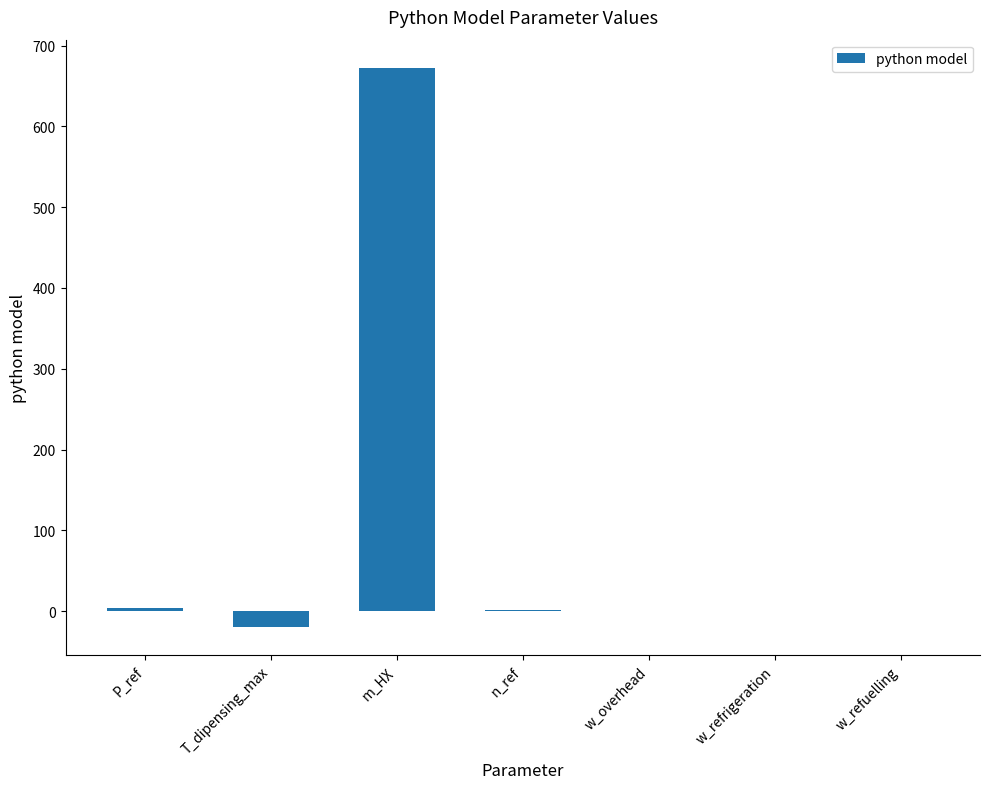

Is it true that the value at m_HX is 885.6?

False